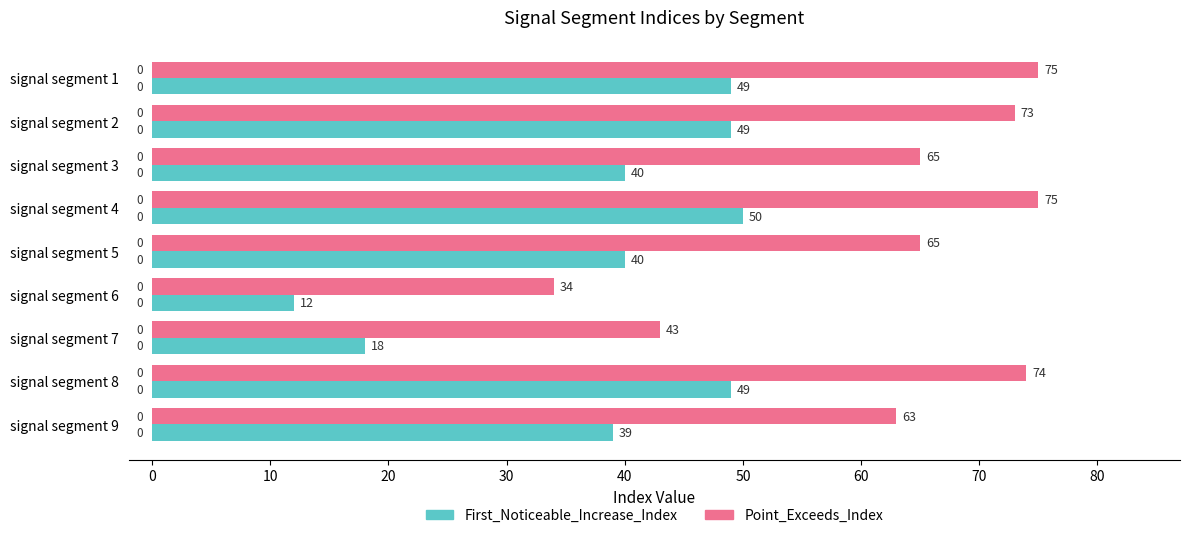

Rank the series by their average value, from lowest to highest.

First_Noticeable_Increase_Index, Point_Exceeds_Index